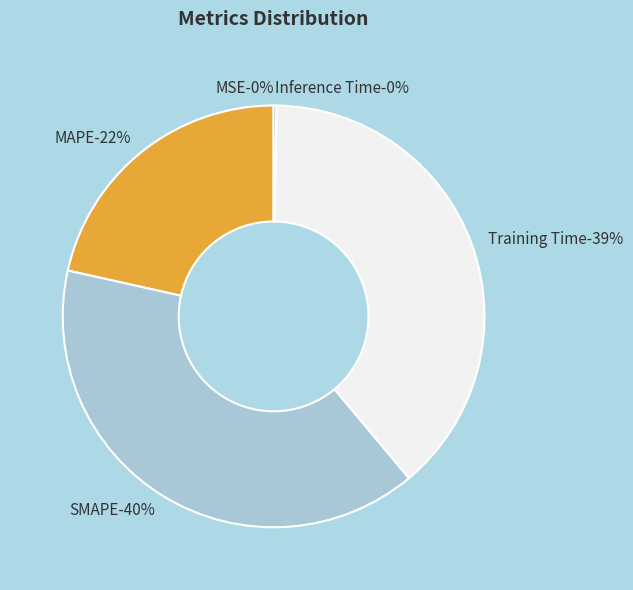

True or false: MAPE accounts for 22% of the total.

True